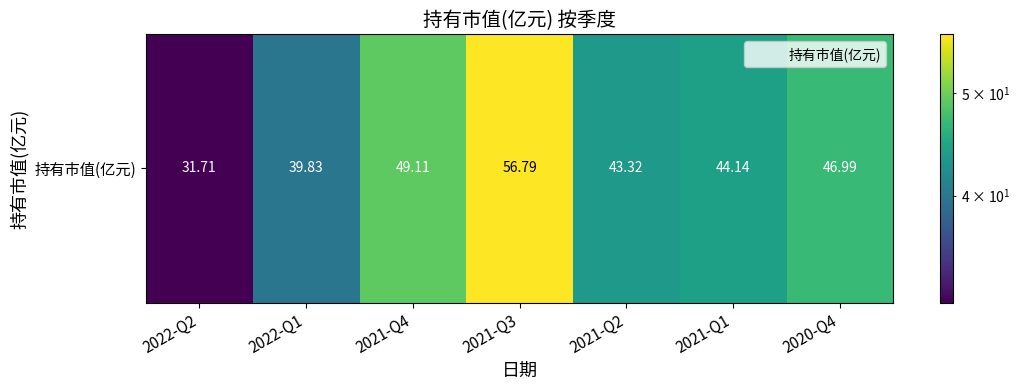

The chart shows a value of 33.9 at 2021-Q4. True or false?

False